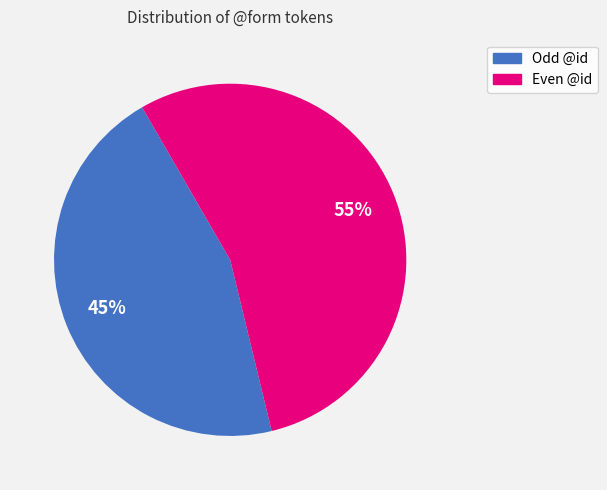

Does any single category account for the majority?

Yes